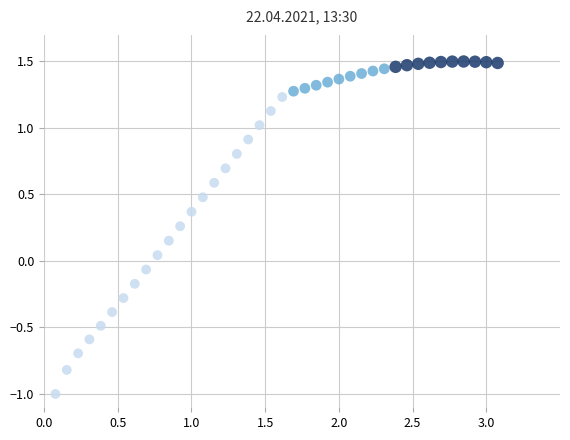

What is the range of Y values (max minus min)?

2.5